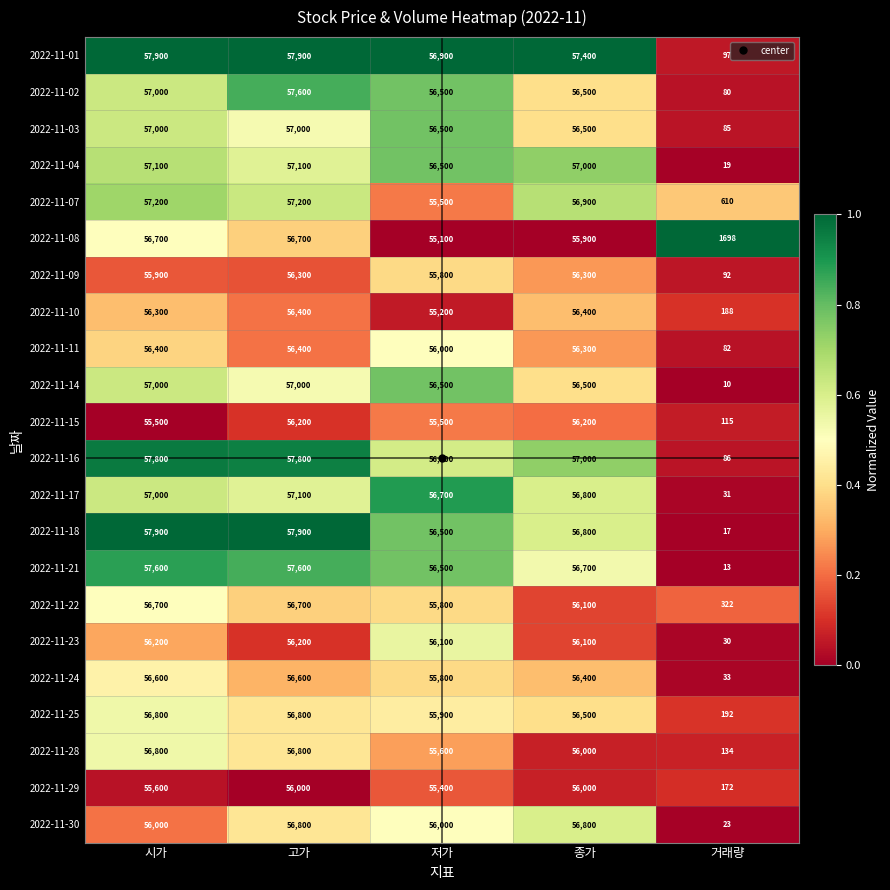

Which category has the lowest value in the 2022-11-04 series?

거래량